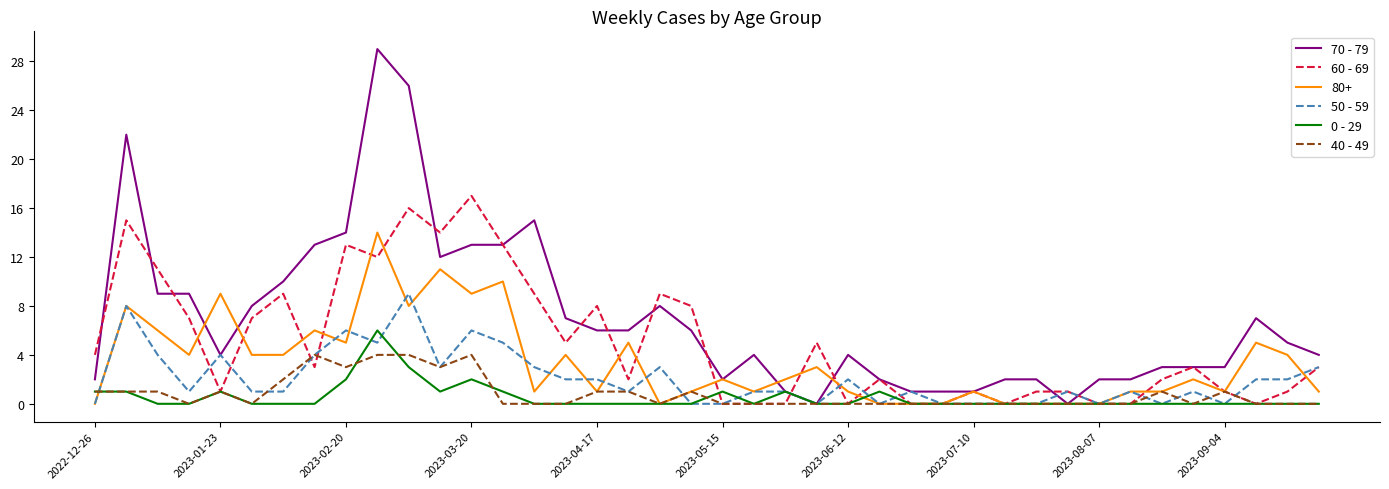

Which series has the widest spread of values?

70 - 79